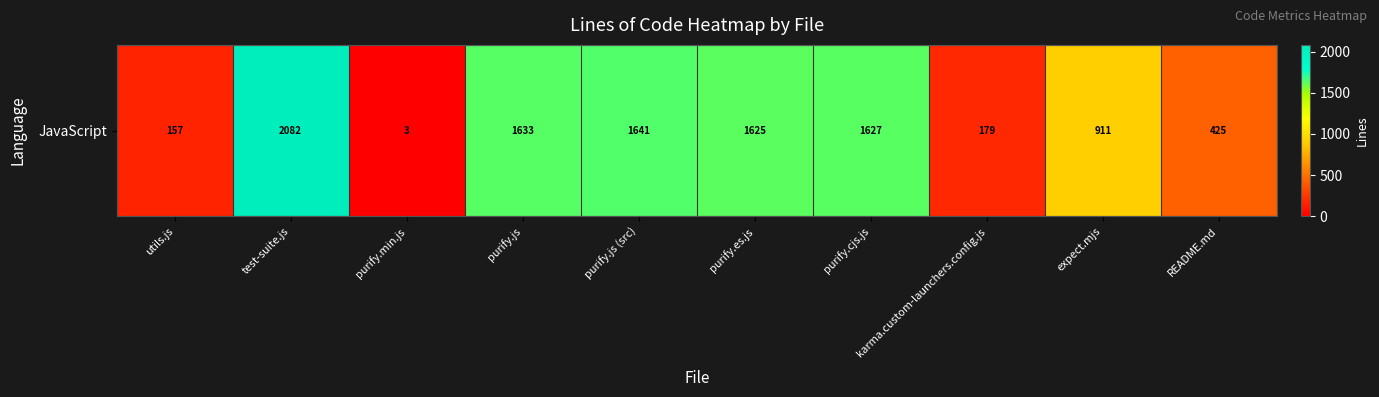

Reading left to right, extract all data points from this chart.

utils.js=157	test-suite.js=2082	purify.min.js=3	purify.js=1633	purify.js (src)=1641	purify.es.js=1625	purify.cjs.js=1627	karma.custom-launchers.config.js=179	expect.mjs=911	README.md=425